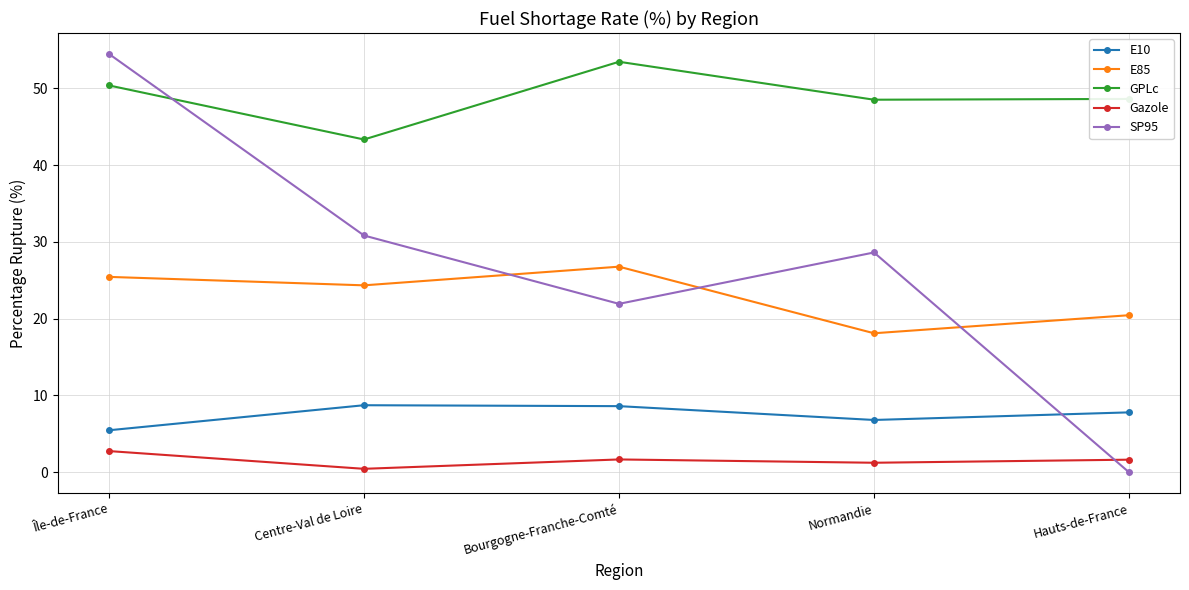

Where is the first local minimum for E85?

Centre-Val de Loire